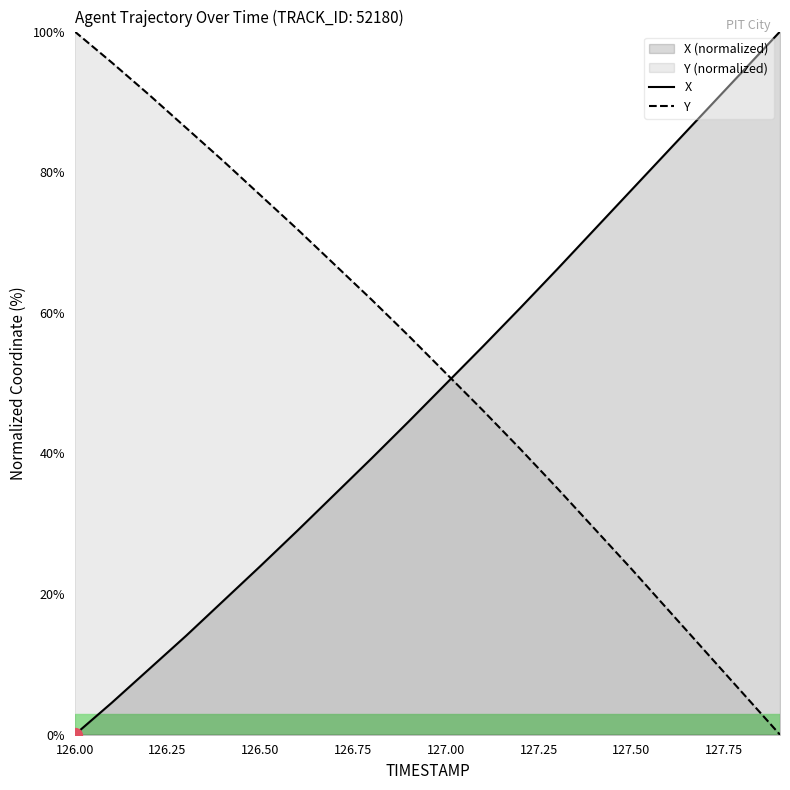

Is the value of Y at 127.7 greater than the value of X at 127.9?

No